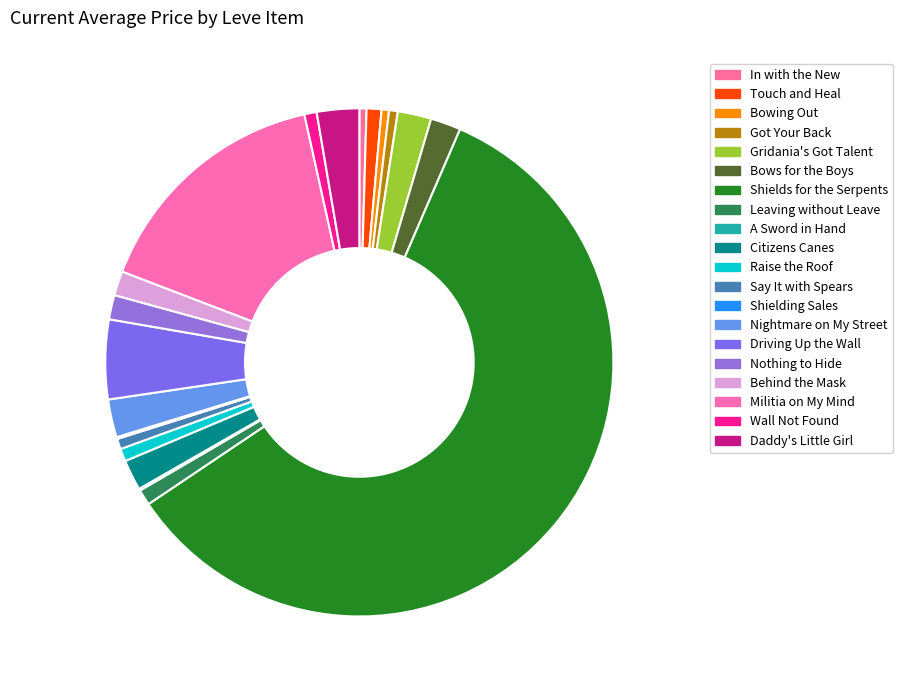

True or false: Gridania's Got Talent accounts for 10% of the total.

False